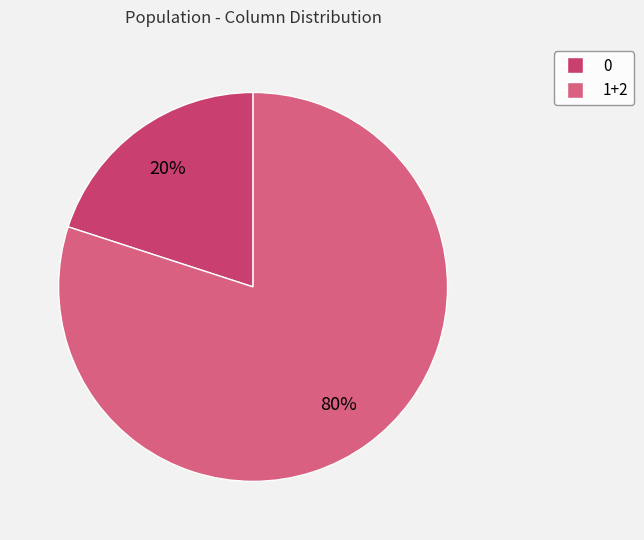

How many segments does this pie chart have?

2